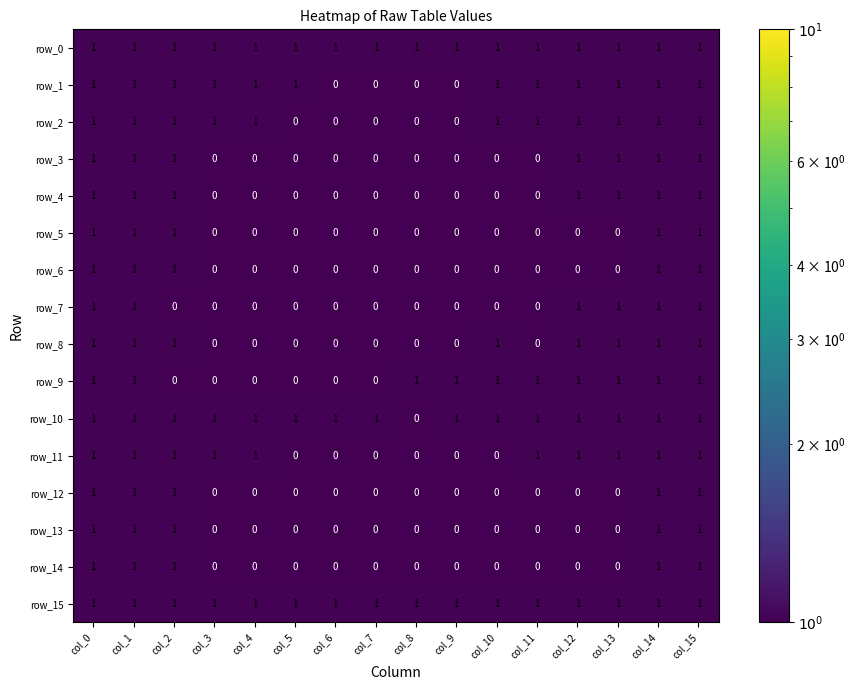

What is the spread (max minus min) of values at col_4?

1